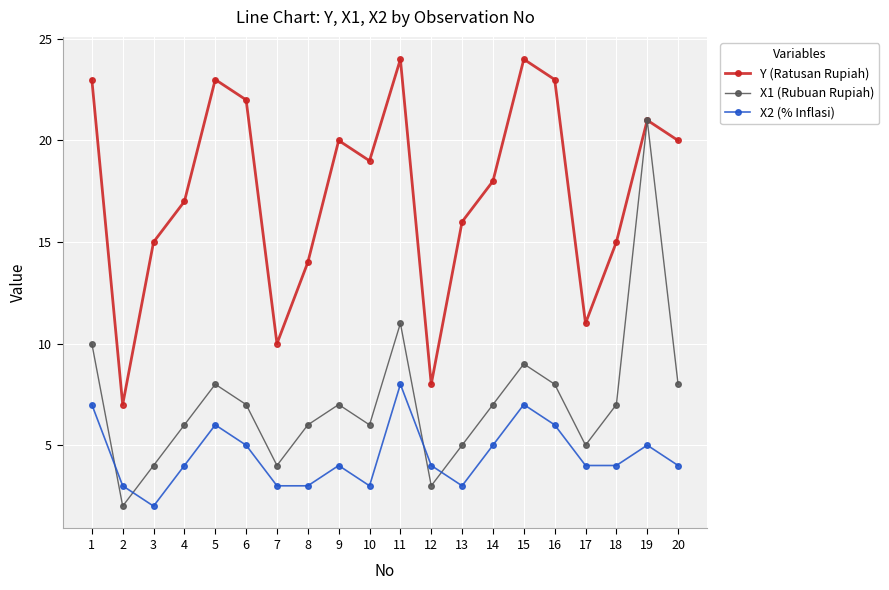

List the series in order of their overall mean, lowest first.

X2 (% Inflasi), X1 (Rubuan Rupiah), Y (Ratusan Rupiah)